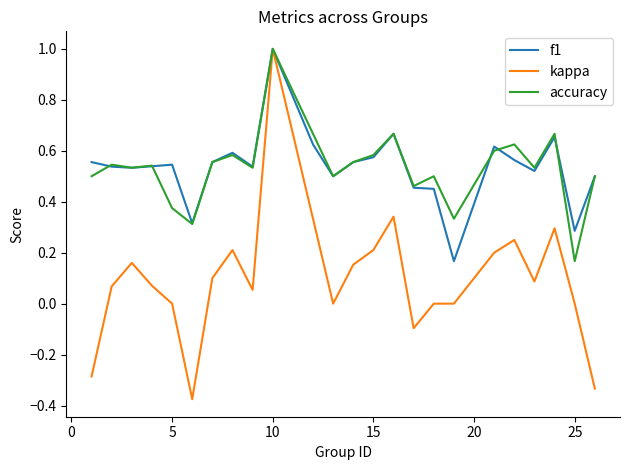

Which series has the largest range (max minus min)?

kappa